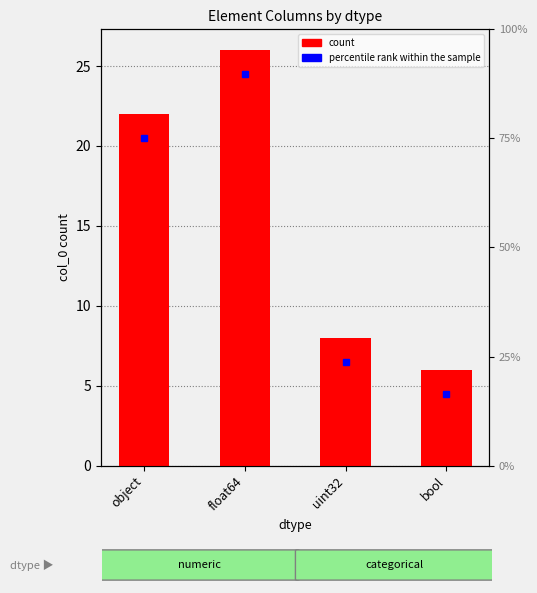

What is the sum of all values?

62